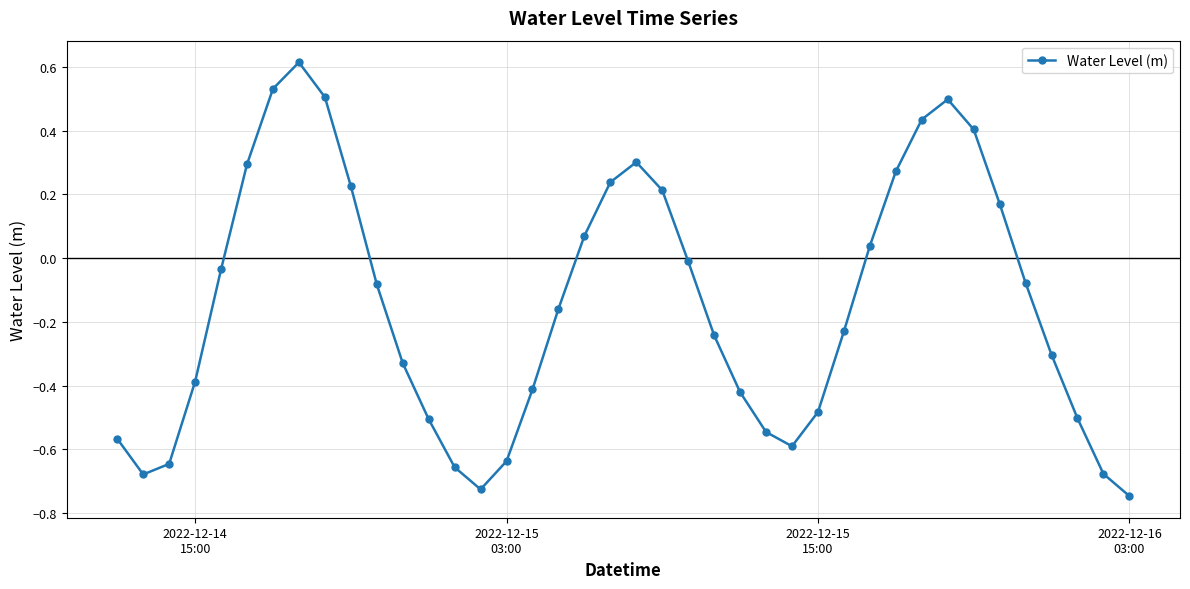

True or false: the data has more than 1 interior local peaks.

True